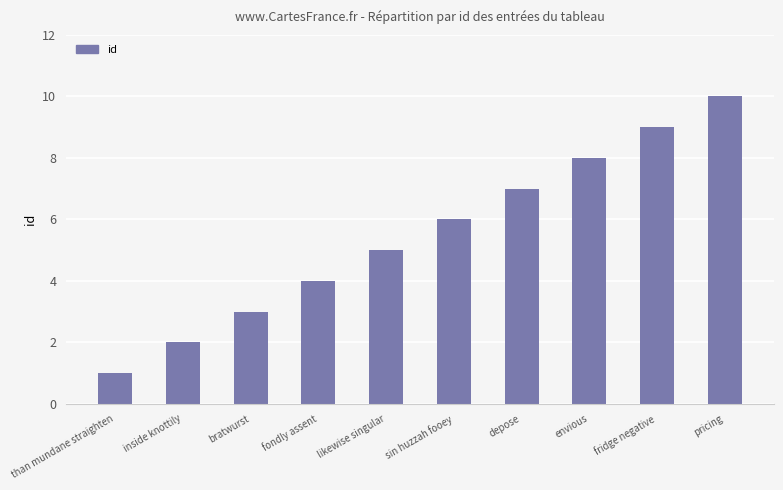

Reading right to left, transcribe all the data shown in this chart.

pricing=10	fridge negative=9	envious=8	depose=7	sin huzzah fooey=6	likewise singular=5	fondly assent=4	bratwurst=3	inside knottily=2	than mundane straighten=1